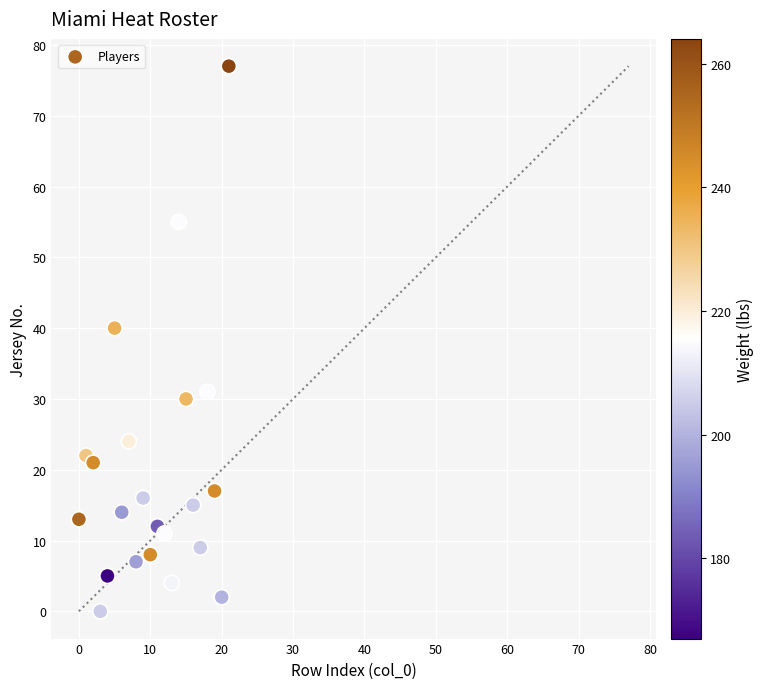

What is the range of Y values (max minus min)?

77